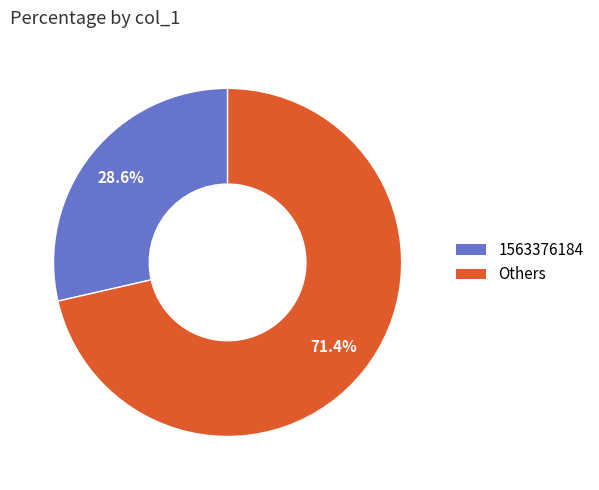

Does any single category account for the majority?

Yes